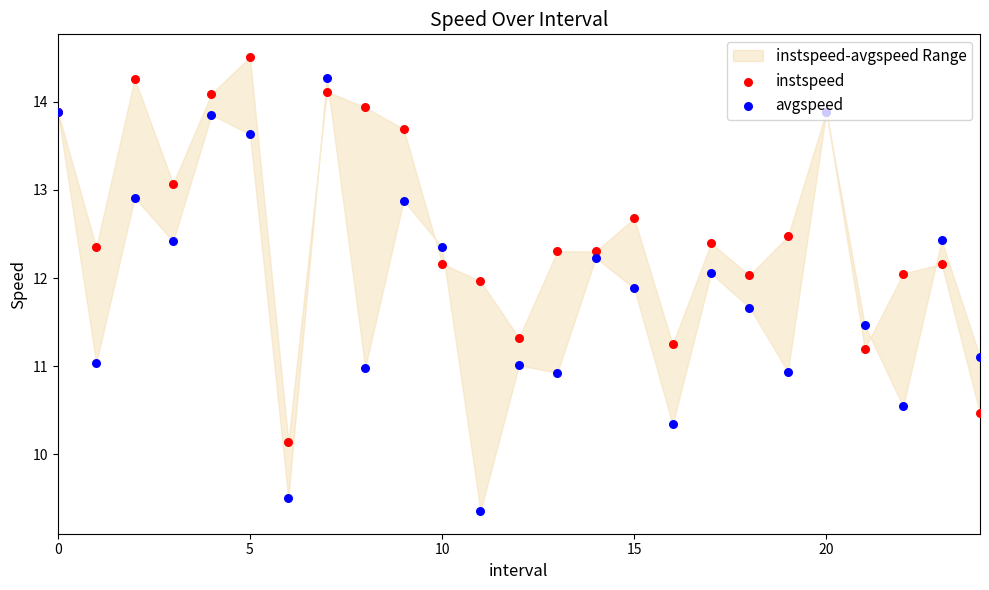

What are all the series names shown in the legend?

instspeed, avgspeed